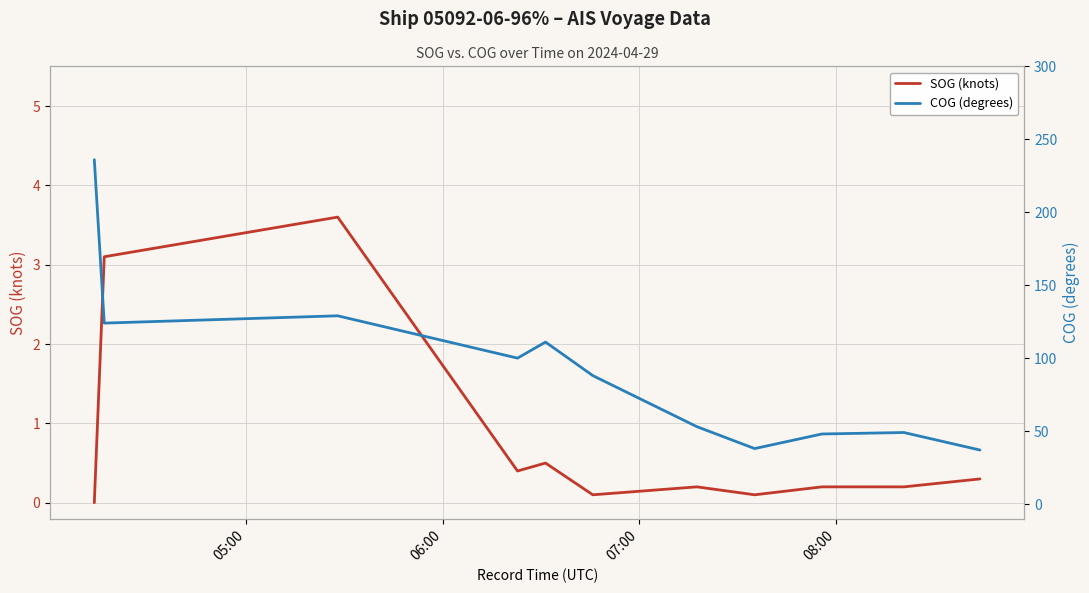

True or false: SOG (knots) has a value of 1.9 at 4.

False